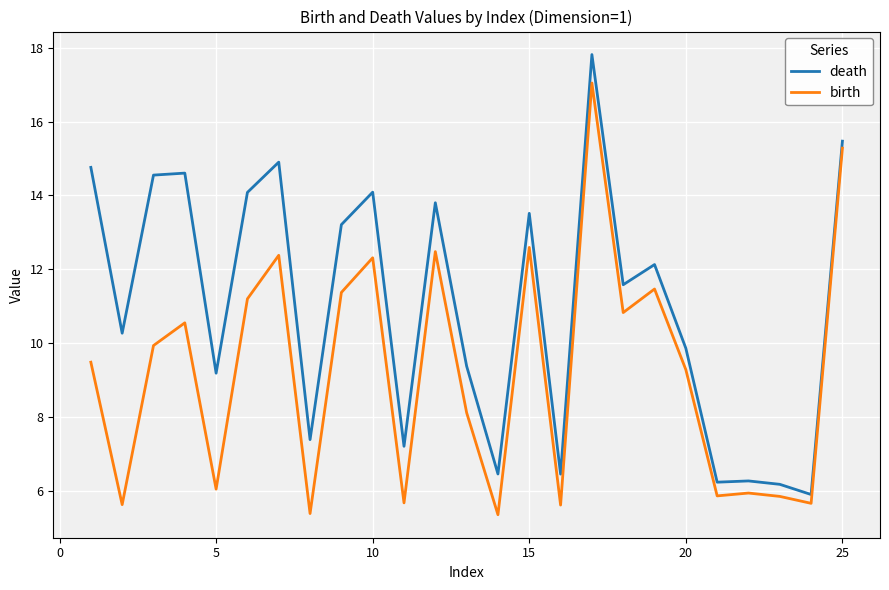

What is the difference between the second highest and minimum values in the birth series?

9.9